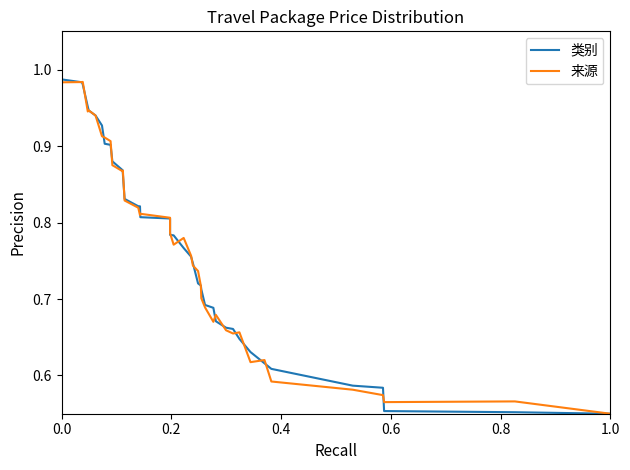

In 来源, how many points are lower than both neighbors (excluding endpoints)?

9